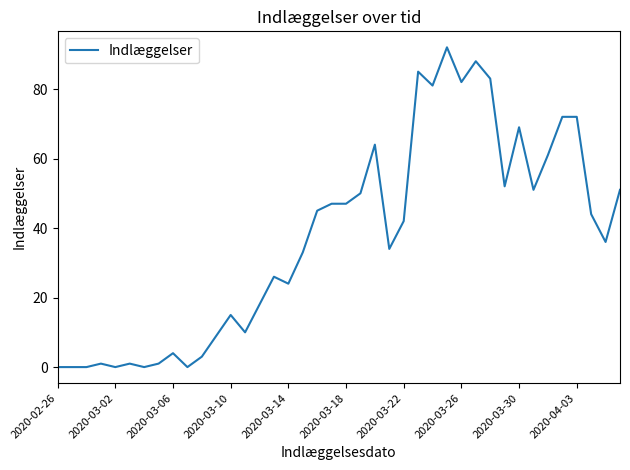

Reading left to right, transcribe all the data shown in this chart.

0	0	0	1	0	1	0	1	4	0	3	9	15	10	18	26	24	33	45	47	47	50	64	34	42	85	81	92	82	88	83	52	69	51	61	72	72	44	36	51